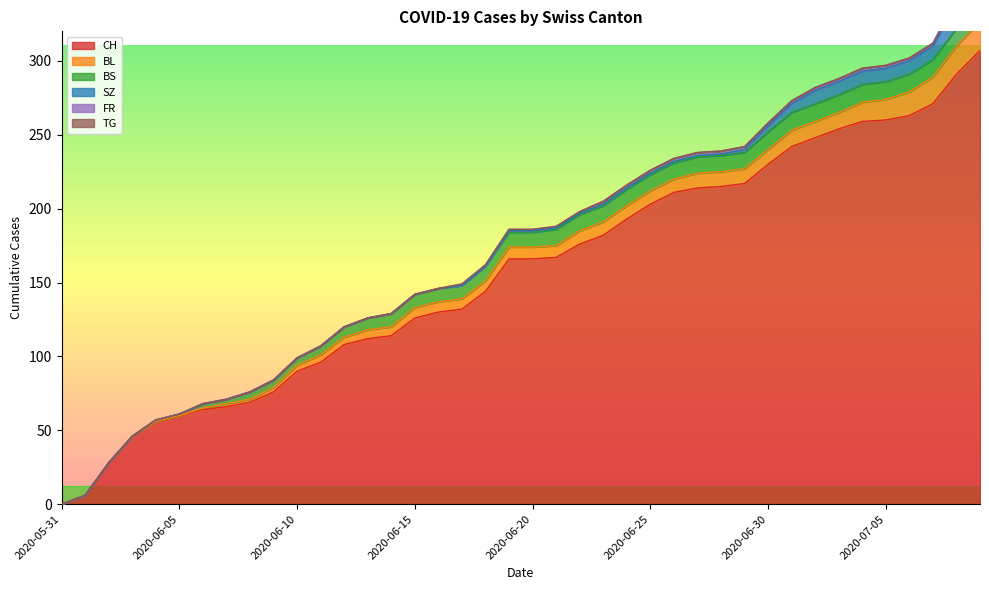

True or false: FR and CH cross at least once.

False